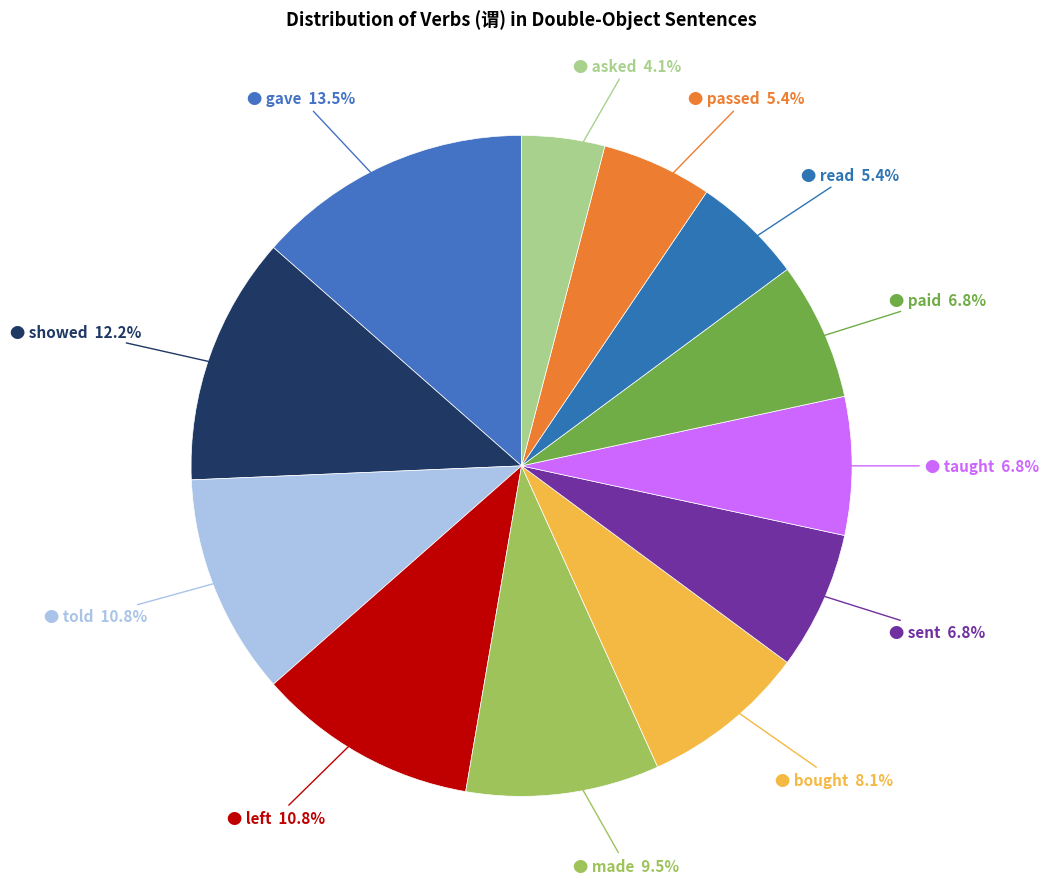

Count the number of slices in the pie.

12